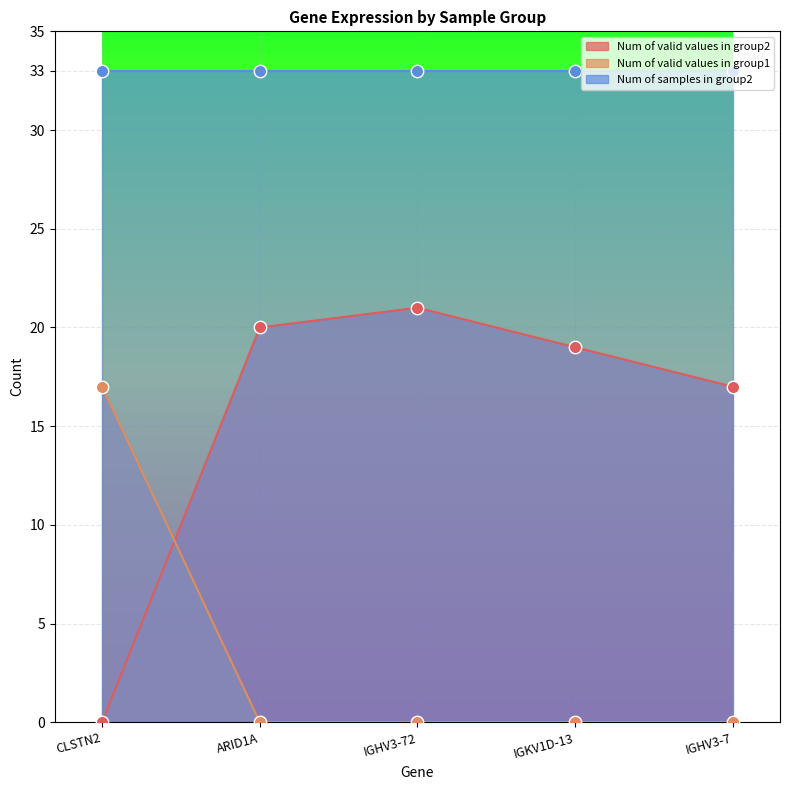

At which category is the sum across all series the highest?

IGHV3-72